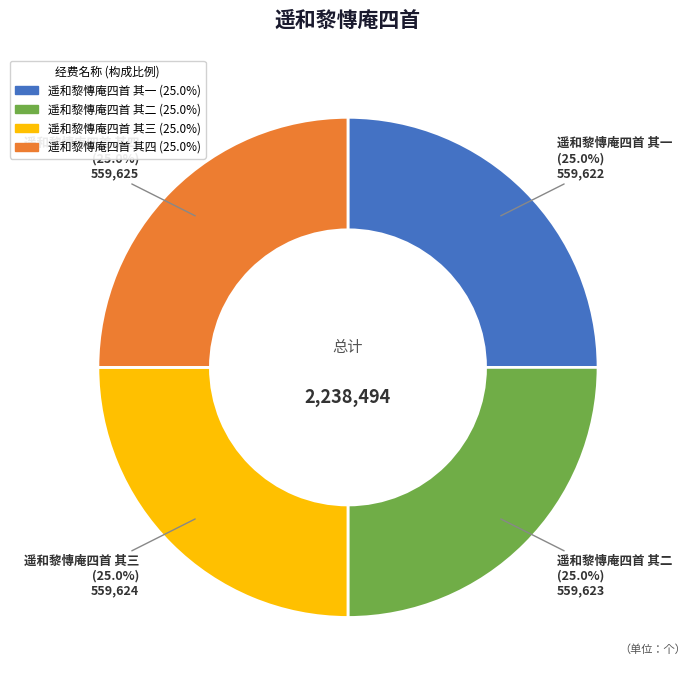

Is it true that 遥和黎慱庵四首 其一 is 39% of the pie?

False